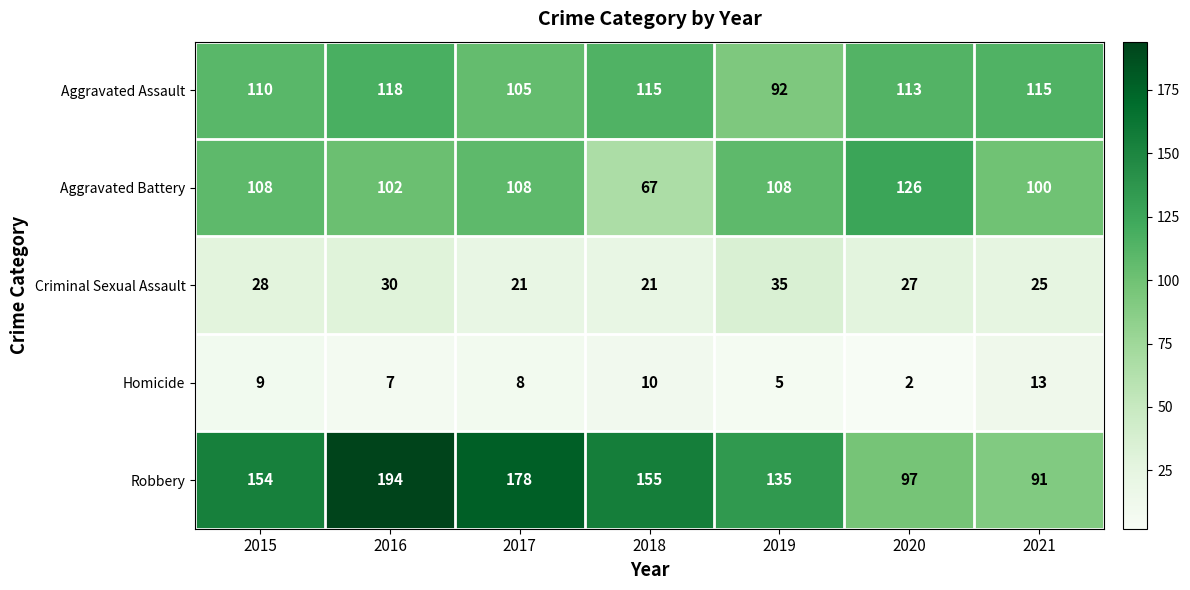

What is the total value across all series at 2020?

365